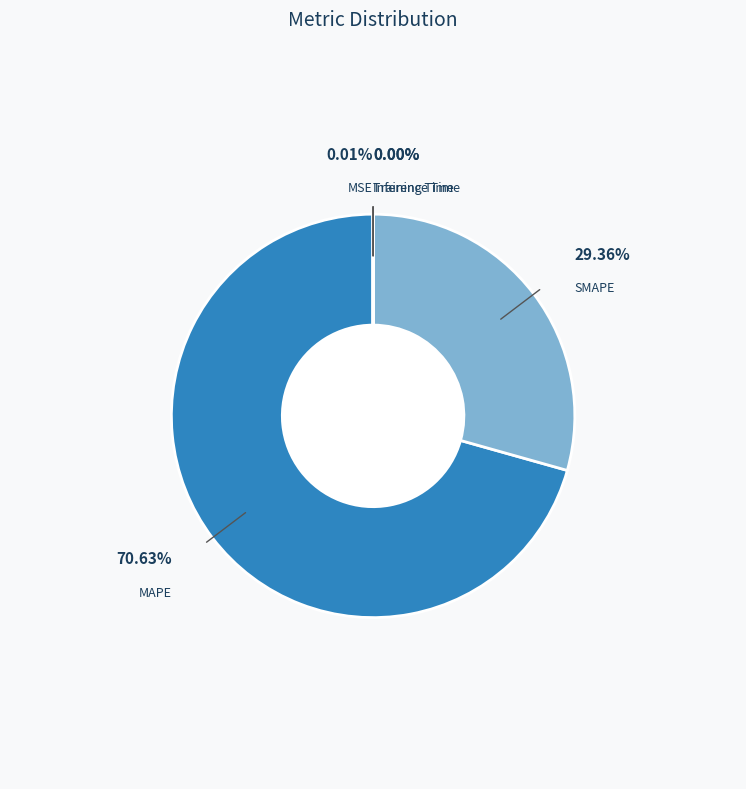

Is there a majority slice in this chart?

Yes